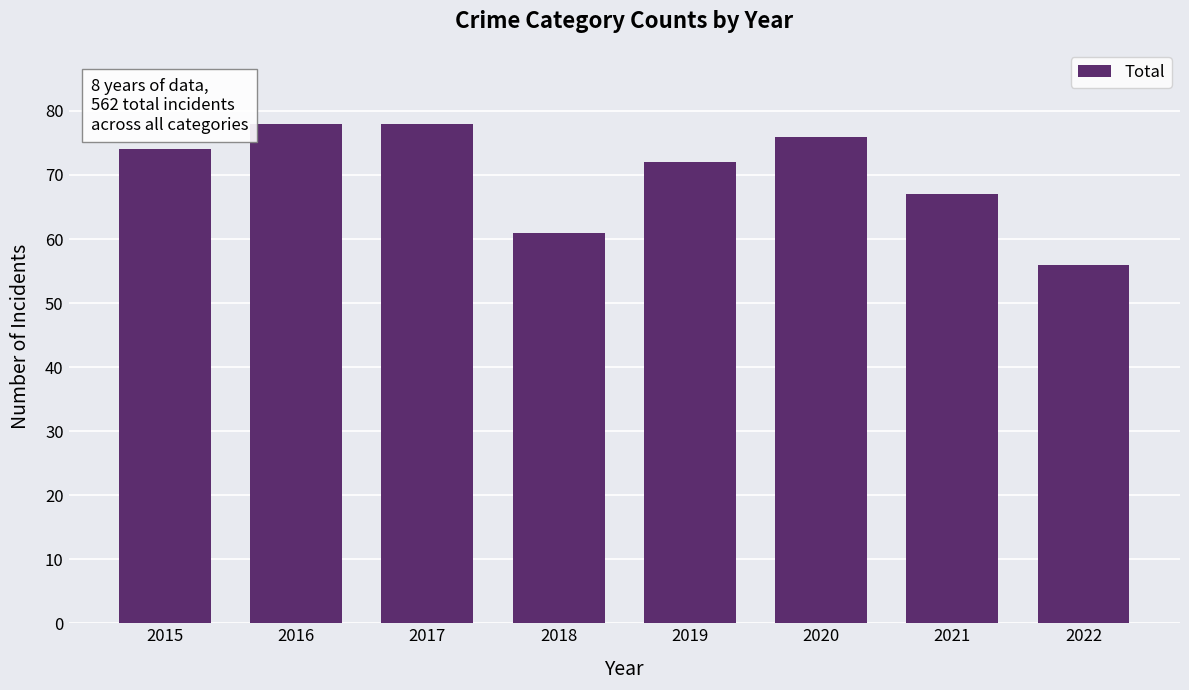

What is the value of the 3rd bar from the left?

78